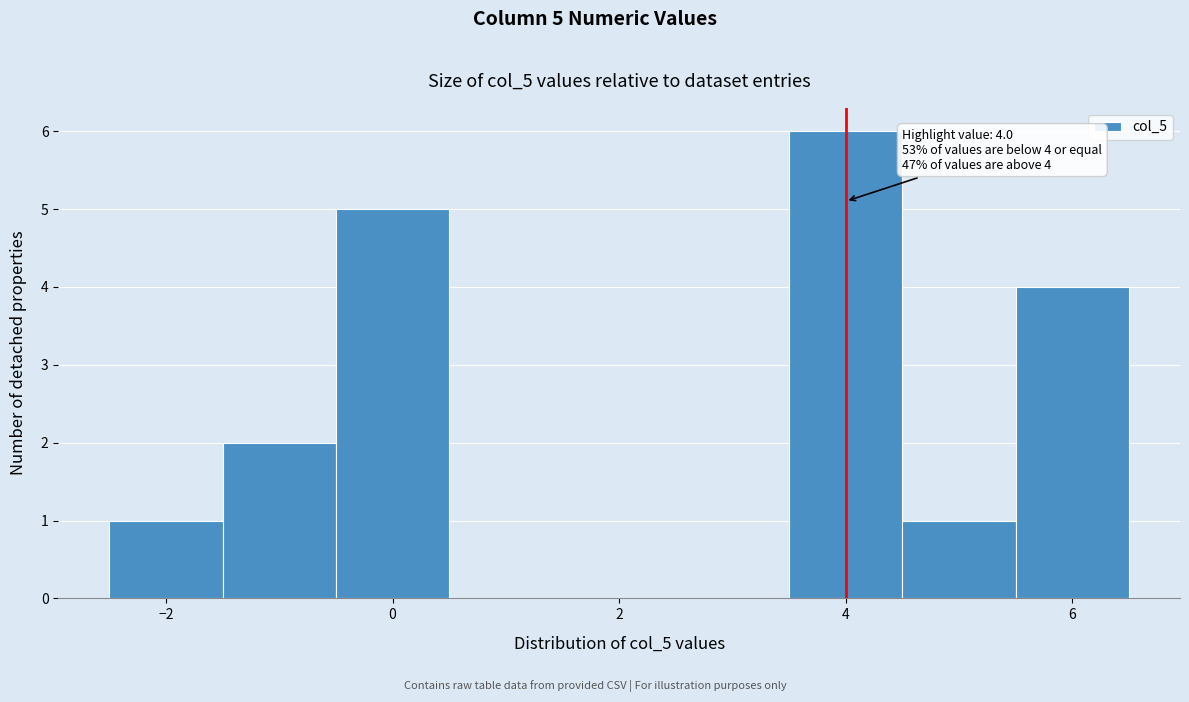

Which range on the x-axis has the tallest bar?

3.5 to 4.5